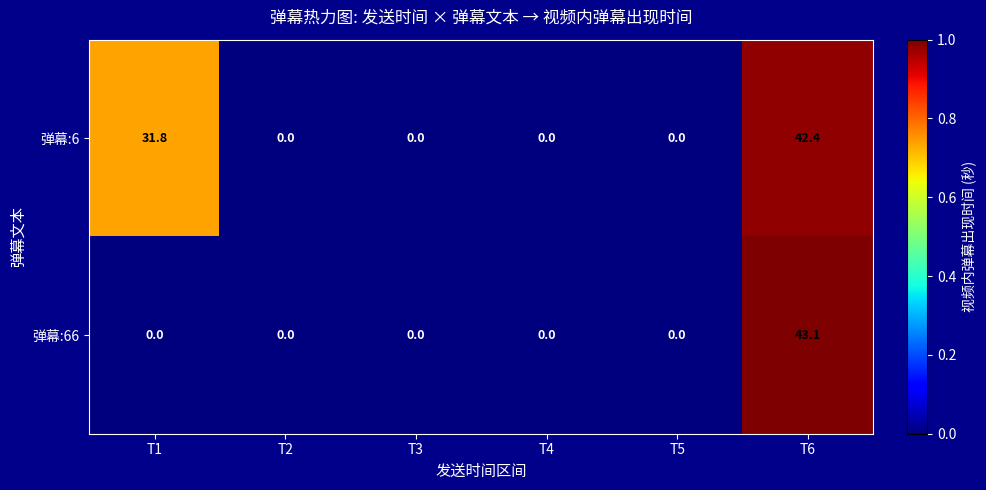

Where is 弹幕:6 nearest to the value 21?

T1